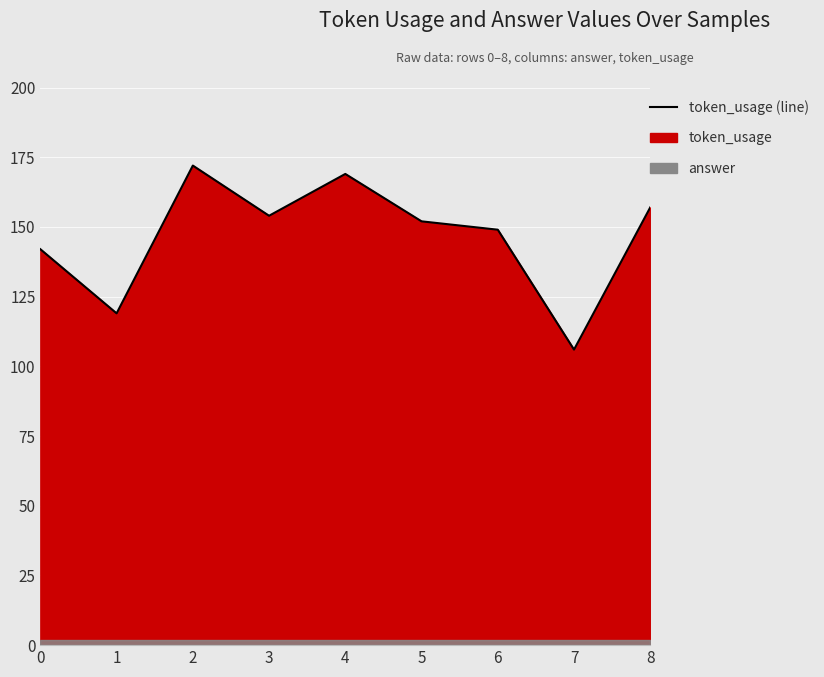

Which category has the lowest value across all series?

7